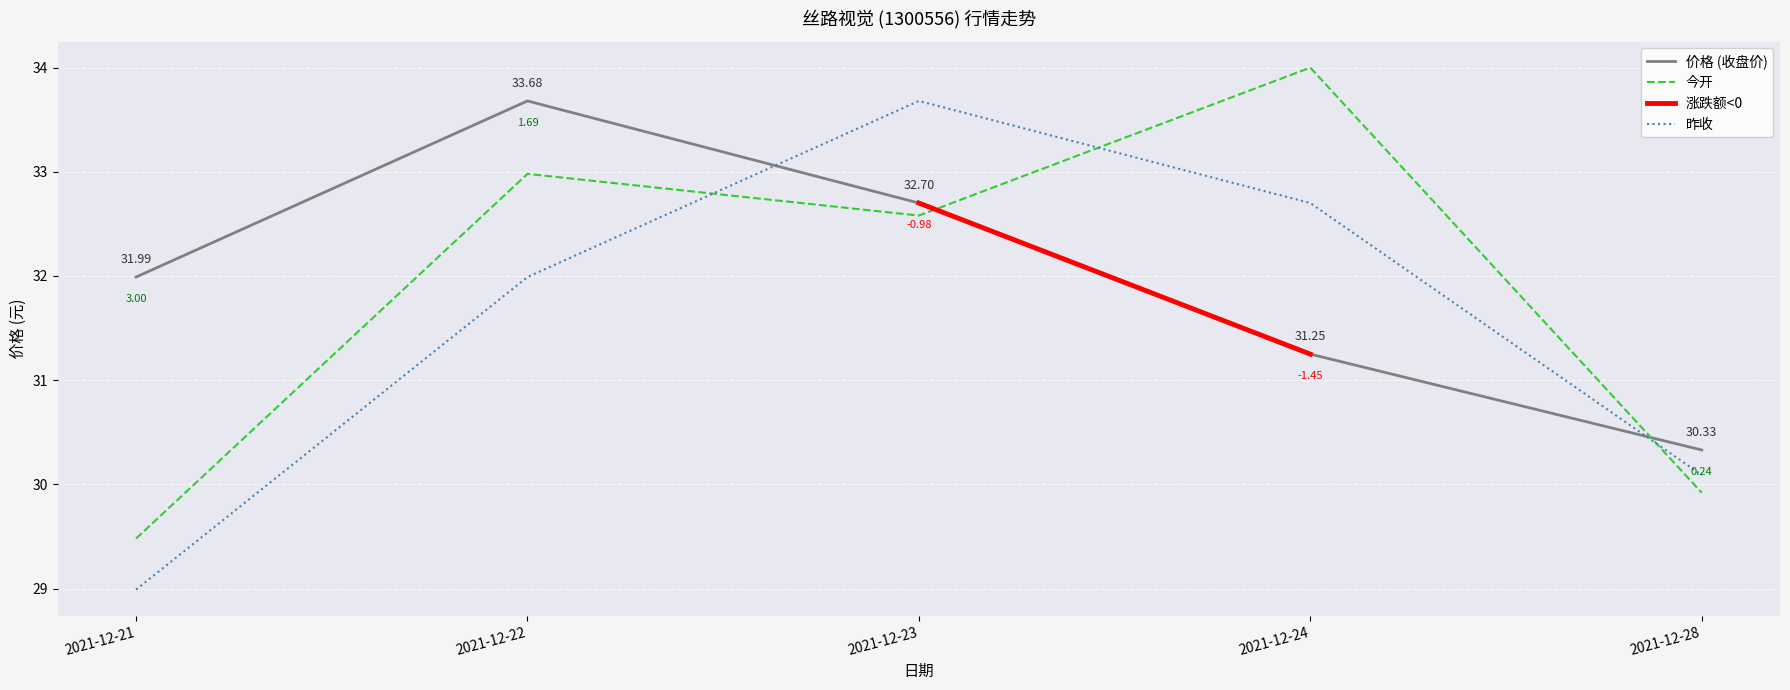

Which series ends up on top after the final intersection of 今开 and 价格?

价格